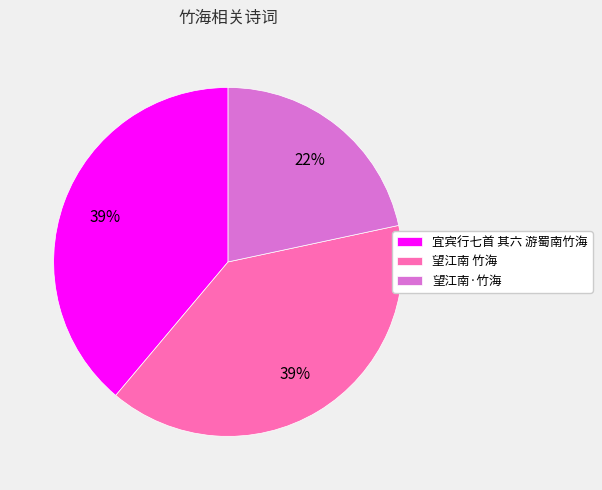

To the nearest percent, what percentage of the pie is 宜宾行七首 其六 游蜀南竹海?

39%